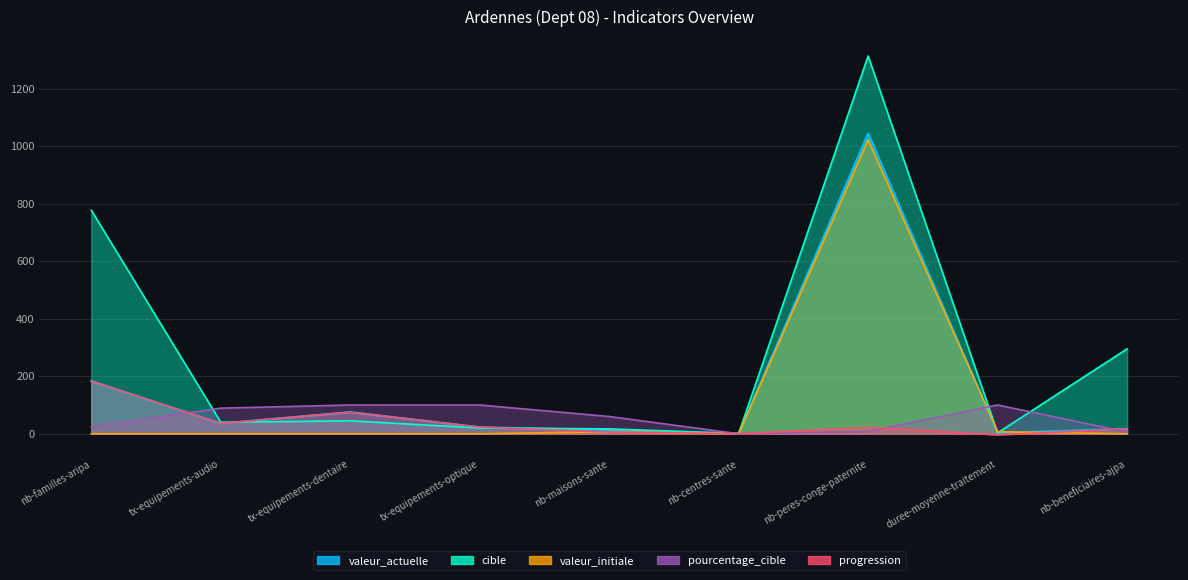

At how many categories does at least one series exceed 942?

1